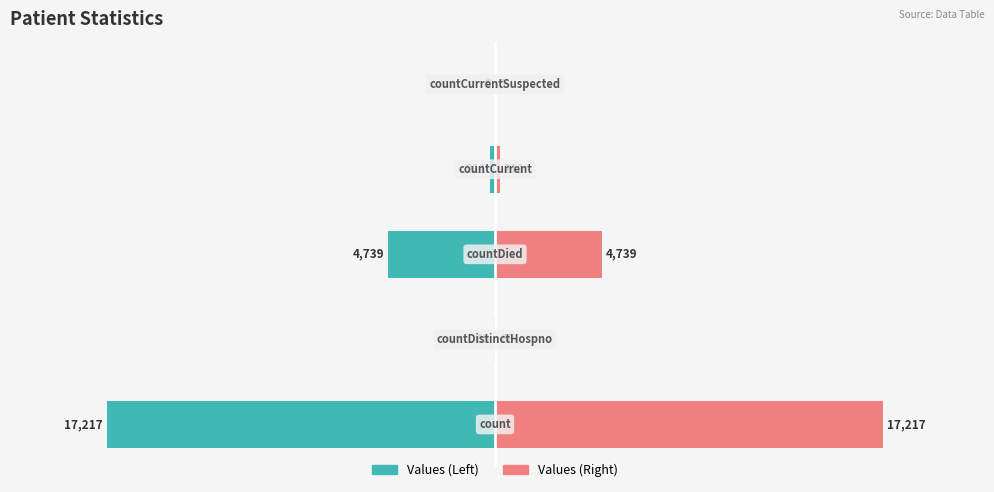

Is it true that Left equals -16 at 1?

False